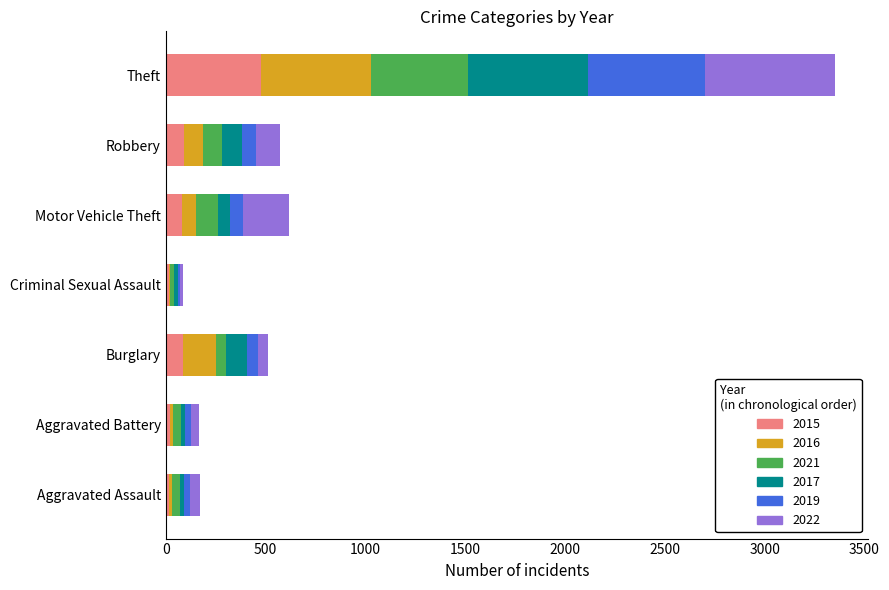

What is the highest value of the 2015 series?

477